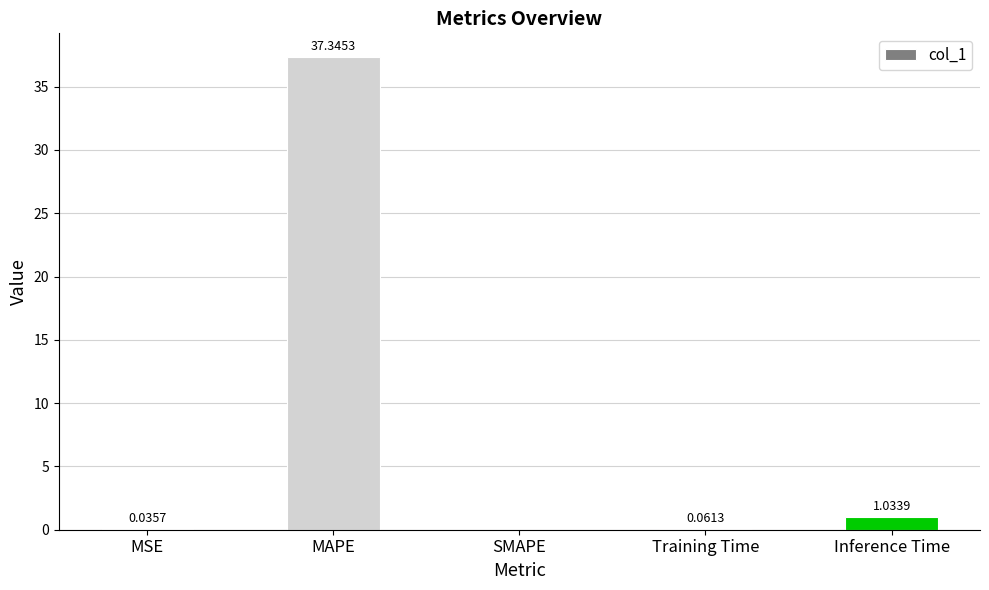

At which label is the value closest to 18?

Inference Time